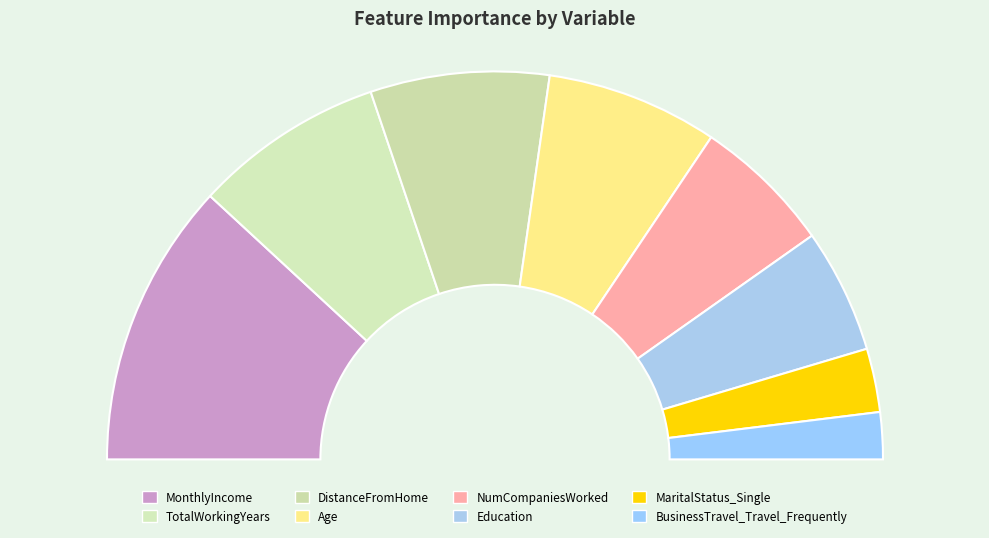

Does MonthlyIncome represent more than half of the total?

No